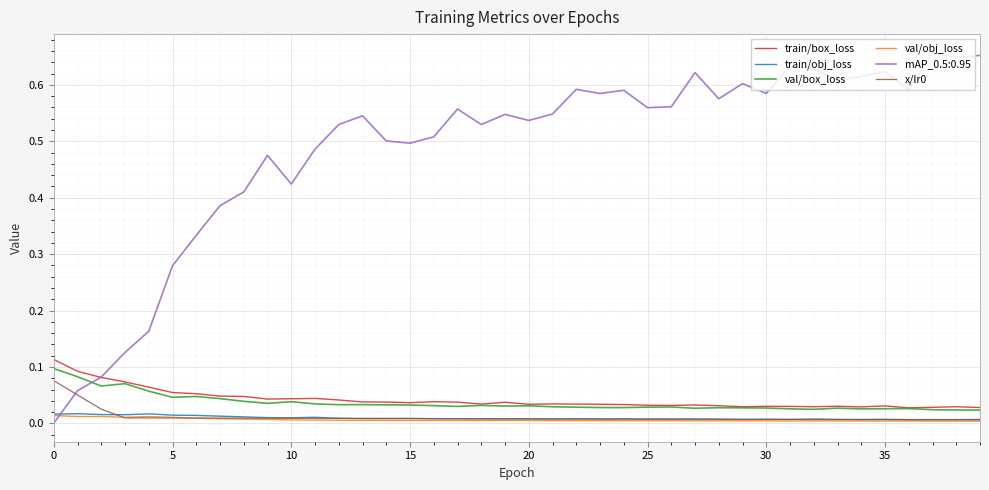

True or false: train/box_loss and train/obj_loss intersect in this chart.

False